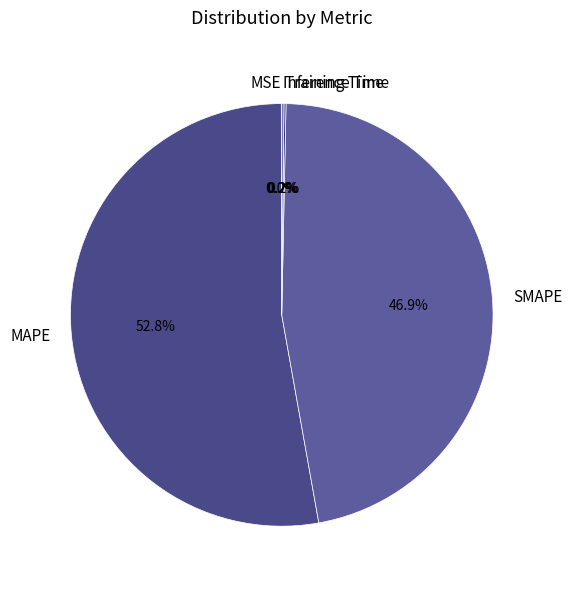

What is the majority slice?

MAPE